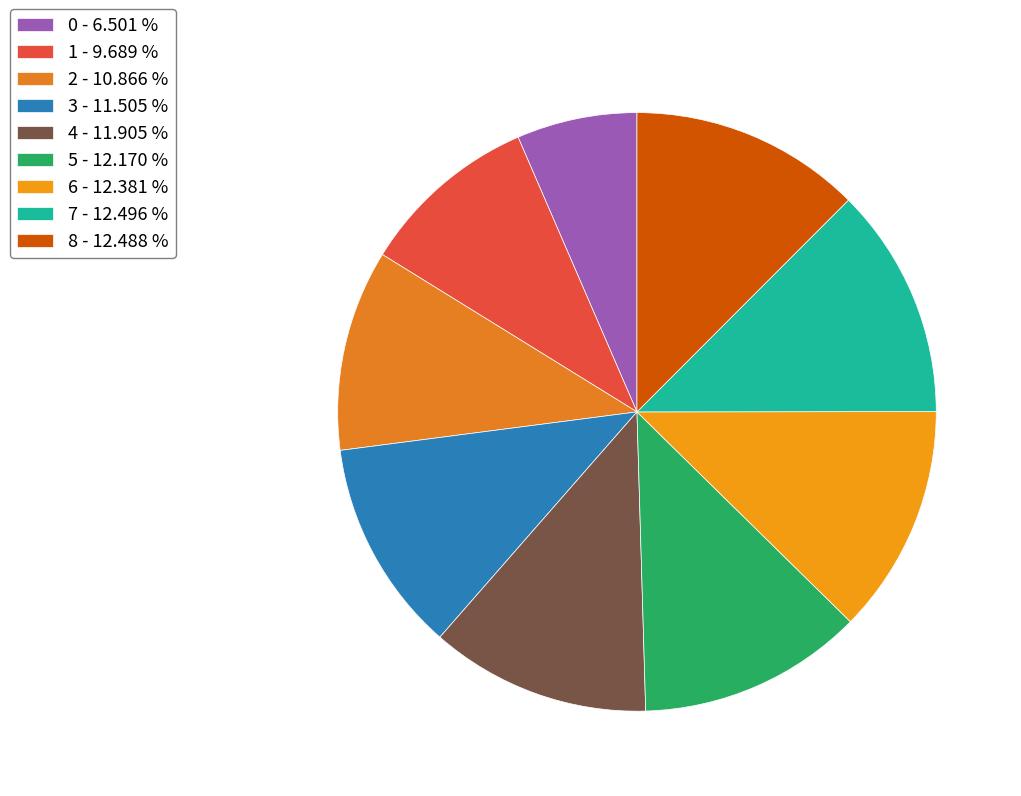

Rank the categories by value from highest to lowest.

7, 8, 6, 5, 4, 3, 2, 1, 0